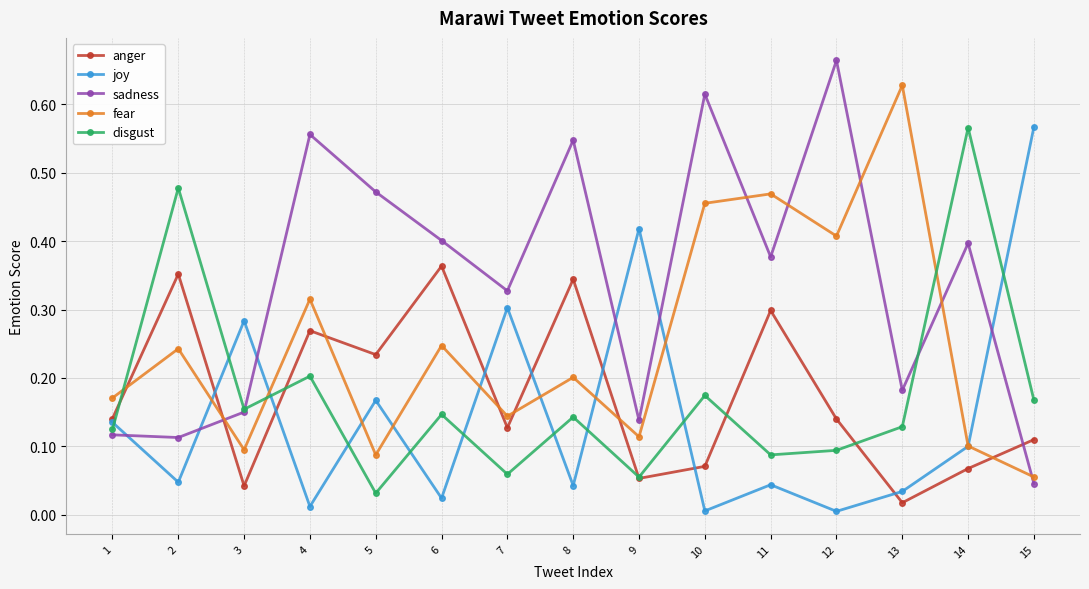

True or false: anger has a value of 0.1 at 12.

True